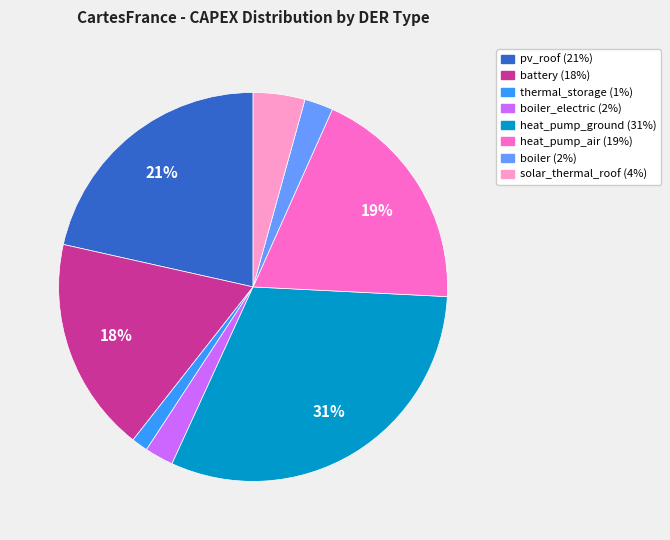

To the nearest percent, what is the average slice percentage?

12%